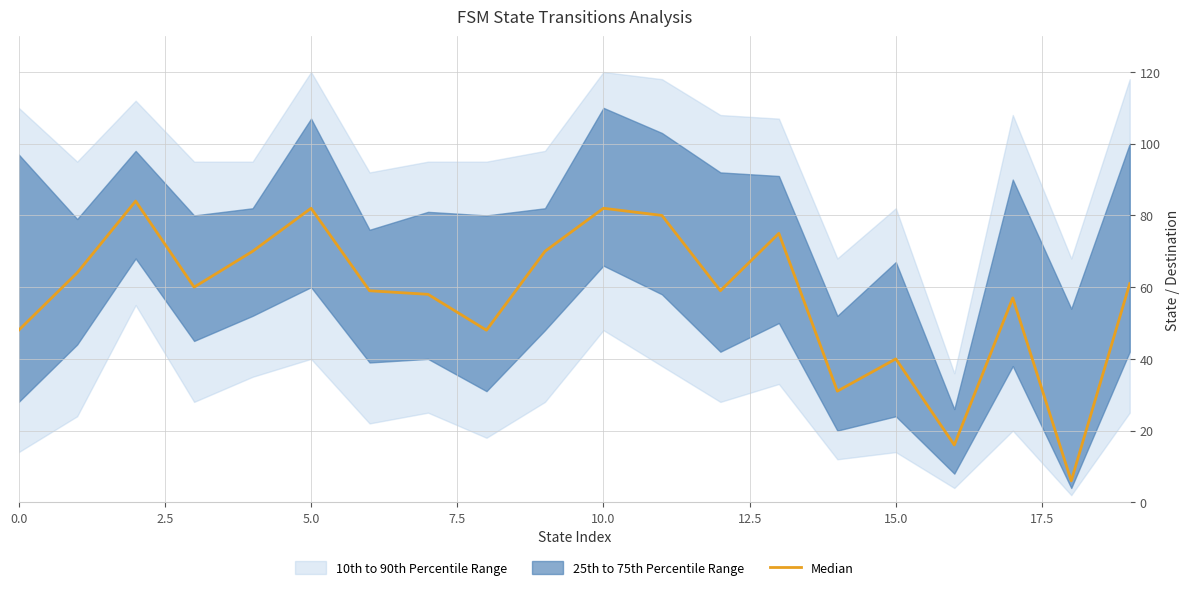

How many values exceed 60?

9